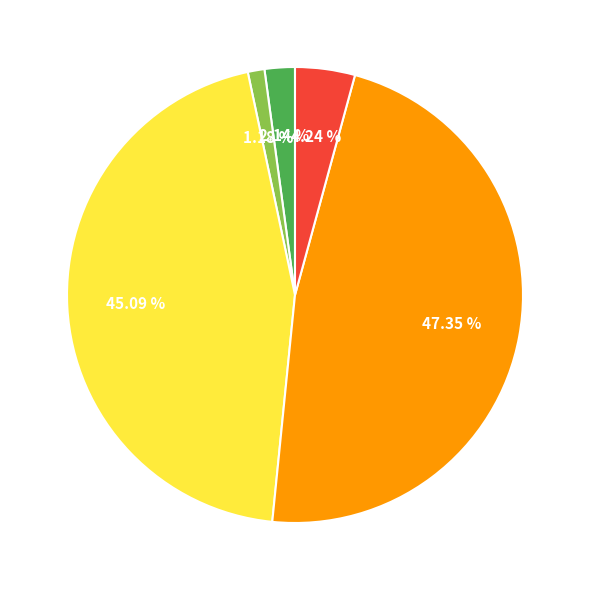

Is there any slice that represents more than half of the pie?

No